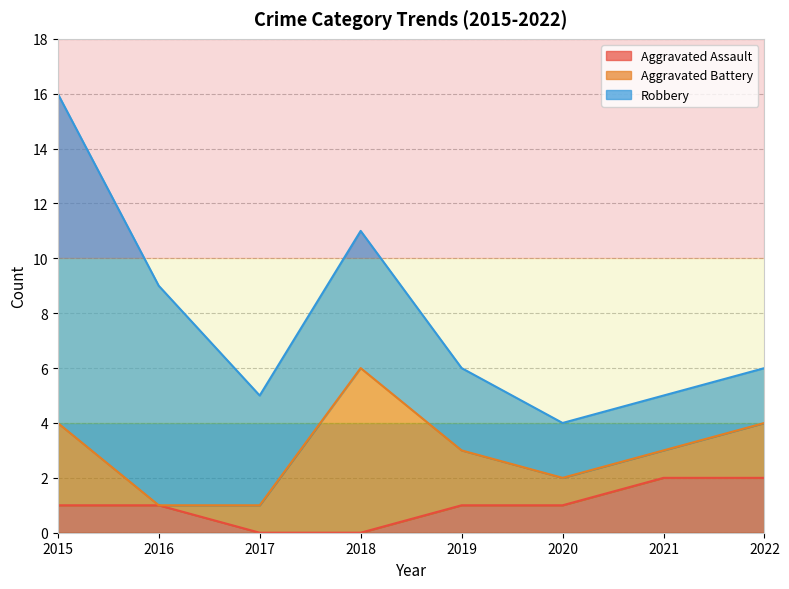

At which category does Robbery reach its first local peak?

2018